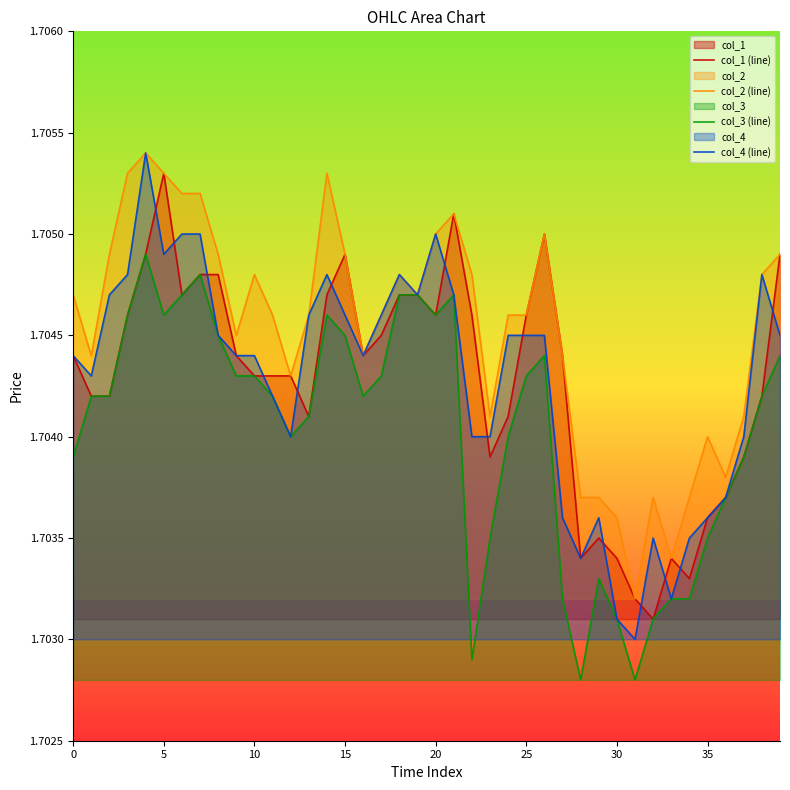

True or false: col_4 (line) and col_3 (line) cross at least once.

False